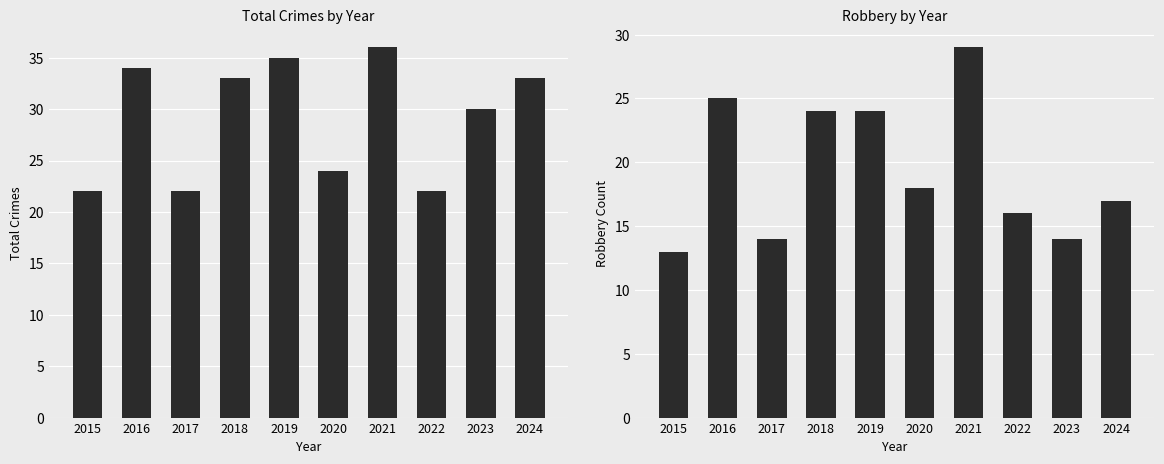

True or false: Robbery has a value of 16 at 2022.

True